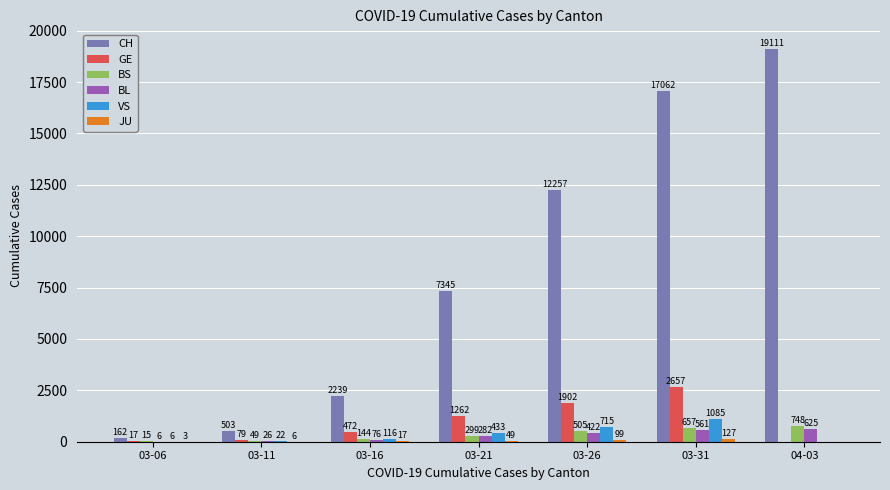

What is the total value across all series at 03-11?

685